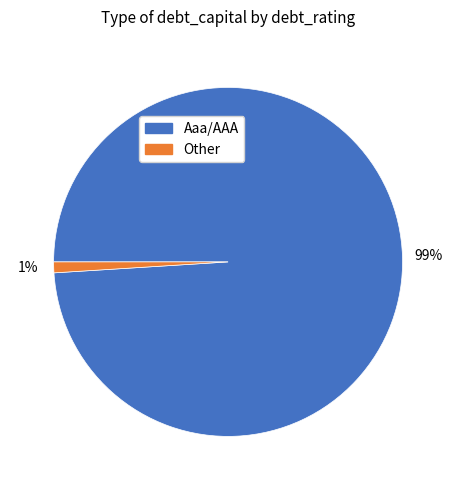

To the nearest percent, what percentage of the pie is Aaa/AAA?

99%